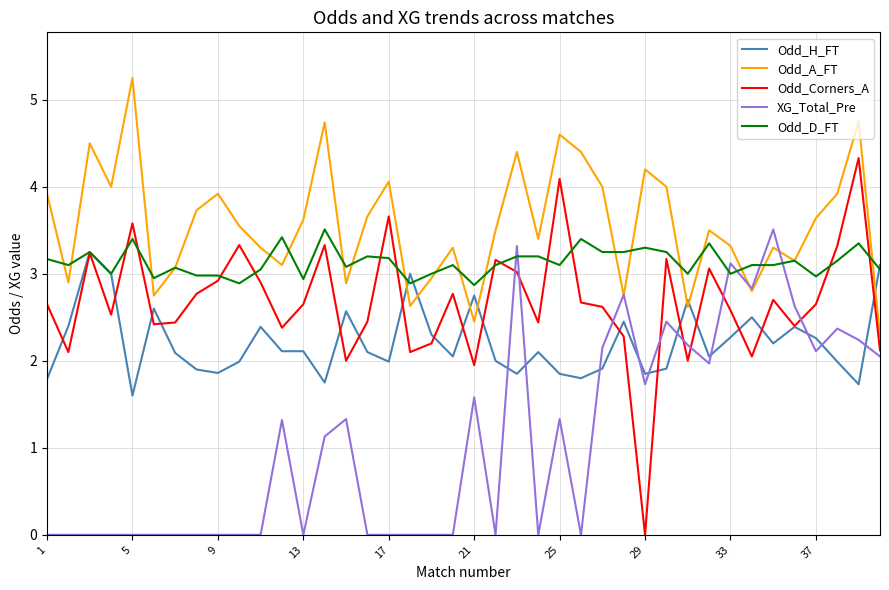

How many series are shown in this chart?

5